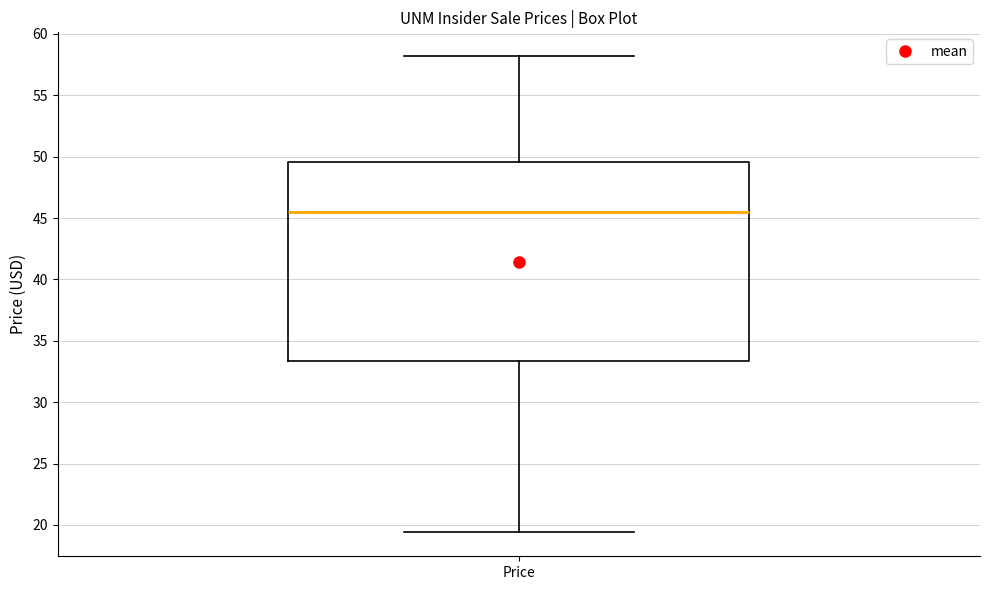

Read this box plot against the y-axis: the position of the median line, the range covered by the box, and the ends of both whiskers. The values are not printed on the chart, so give them approximately, as read against the axis.

median 45.5, box 33.5 to 49.5, whiskers 19.5 to 58.0